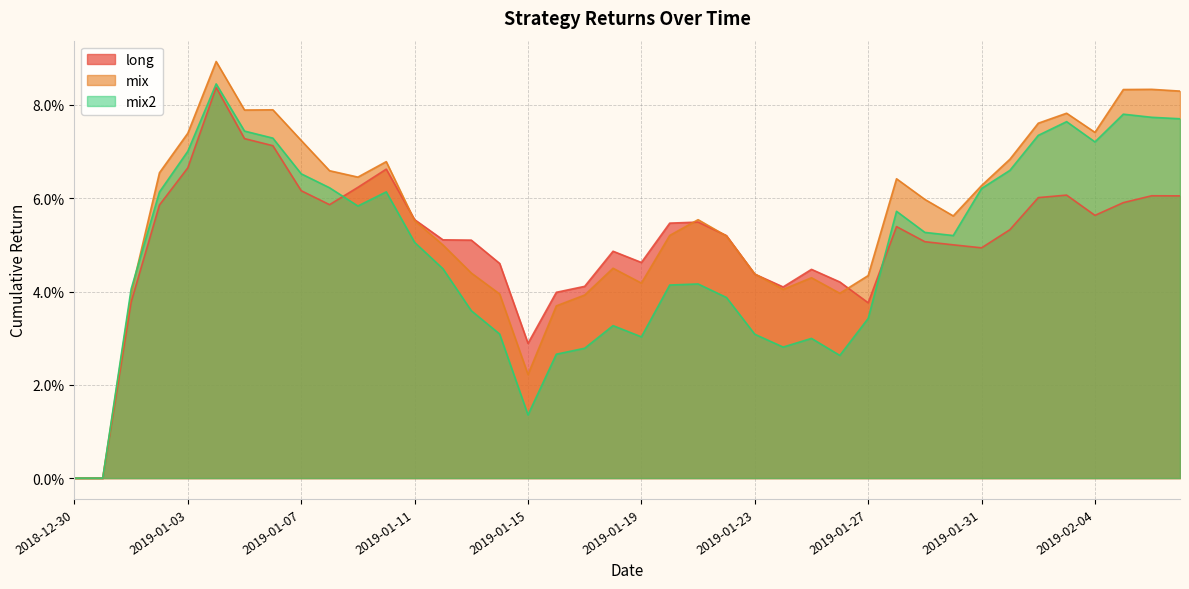

Reading right to left, transcribe all the data shown in this chart.

long: 2019-02-07=0.1	2019-02-06=0.1	2019-02-05=0.1	2019-02-04=0.1	2019-02-03=0.1	2019-02-02=0.1	2019-02-01=0.1	2019-01-31=0.0	2019-01-30=0.1	2019-01-29=0.1	2019-01-28=0.1	2019-01-27=0.0	2019-01-26=0.0	2019-01-25=0.0	2019-01-24=0.0	2019-01-23=0.0	2019-01-22=0.1	2019-01-21=0.1	2019-01-20=0.1	2019-01-19=0.0	2019-01-18=0.0	2019-01-17=0.0	2019-01-16=0.0	2019-01-15=0.0	2019-01-14=0.0	2019-01-13=0.1	2019-01-12=0.1	2019-01-11=0.1	2019-01-10=0.1	2019-01-09=0.1	2019-01-08=0.1	2019-01-07=0.1	2019-01-06=0.1	2019-01-05=0.1	2019-01-04=0.1	2019-01-03=0.1	2019-01-02=0.1	2019-01-01=0.0	2018-12-31=0.0	2018-12-30=0.0
mix: 2019-02-07=0.1	2019-02-06=0.1	2019-02-05=0.1	2019-02-04=0.1	2019-02-03=0.1	2019-02-02=0.1	2019-02-01=0.1	2019-01-31=0.1	2019-01-30=0.1	2019-01-29=0.1	2019-01-28=0.1	2019-01-27=0.0	2019-01-26=0.0	2019-01-25=0.0	2019-01-24=0.0	2019-01-23=0.0	2019-01-22=0.1	2019-01-21=0.1	2019-01-20=0.1	2019-01-19=0.0	2019-01-18=0.0	2019-01-17=0.0	2019-01-16=0.0	2019-01-15=0.0	2019-01-14=0.0	2019-01-13=0.0	2019-01-12=0.0	2019-01-11=0.1	2019-01-10=0.1	2019-01-09=0.1	2019-01-08=0.1	2019-01-07=0.1	2019-01-06=0.1	2019-01-05=0.1	2019-01-04=0.1	2019-01-03=0.1	2019-01-02=0.1	2019-01-01=0.0	2018-12-31=0.0	2018-12-30=0.0
mix2: 2019-02-07=0.1	2019-02-06=0.1	2019-02-05=0.1	2019-02-04=0.1	2019-02-03=0.1	2019-02-02=0.1	2019-02-01=0.1	2019-01-31=0.1	2019-01-30=0.1	2019-01-29=0.1	2019-01-28=0.1	2019-01-27=0.0	2019-01-26=0.0	2019-01-25=0.0	2019-01-24=0.0	2019-01-23=0.0	2019-01-22=0.0	2019-01-21=0.0	2019-01-20=0.0	2019-01-19=0.0	2019-01-18=0.0	2019-01-17=0.0	2019-01-16=0.0	2019-01-15=0.0	2019-01-14=0.0	2019-01-13=0.0	2019-01-12=0.0	2019-01-11=0.1	2019-01-10=0.1	2019-01-09=0.1	2019-01-08=0.1	2019-01-07=0.1	2019-01-06=0.1	2019-01-05=0.1	2019-01-04=0.1	2019-01-03=0.1	2019-01-02=0.1	2019-01-01=0.0	2018-12-31=0.0	2018-12-30=0.0